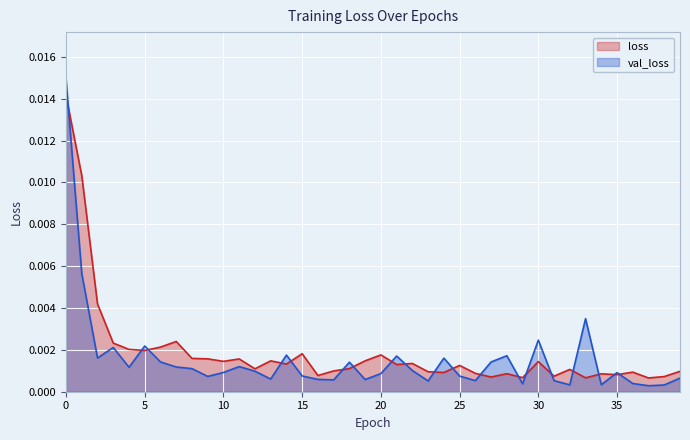

How many interior local valleys does the val_loss series have?

12